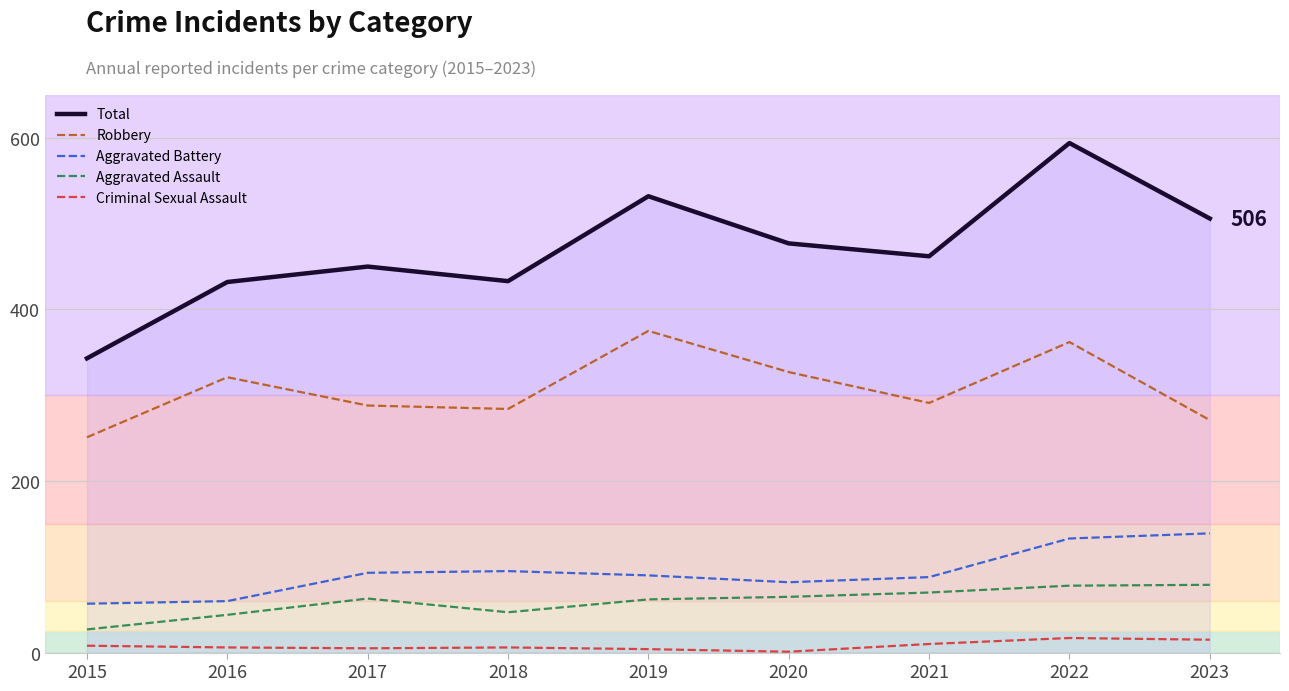

What is the difference between the maximum and minimum values in the Aggravated Assault series?

52